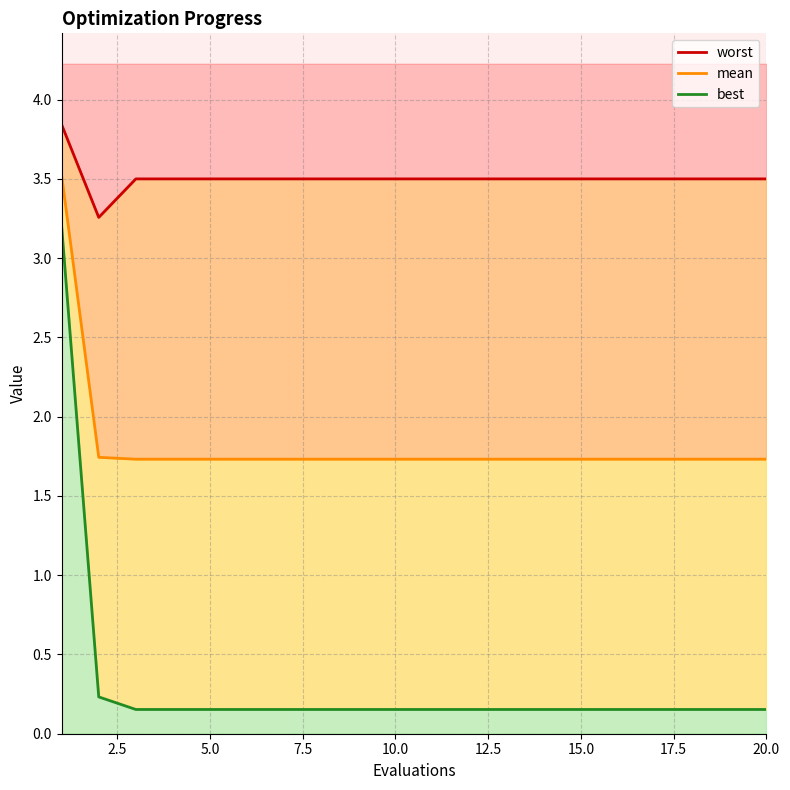

What is the sum of all mean values?

36.4